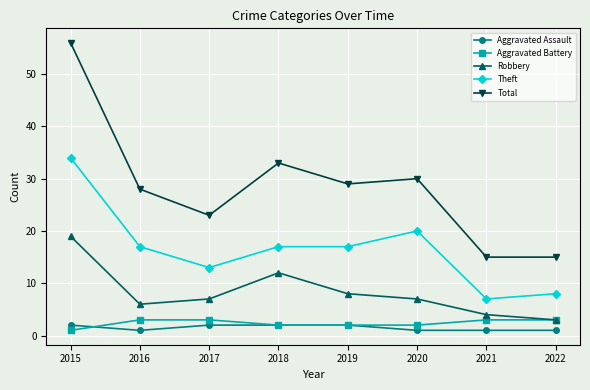

Reading left to right, list all the values displayed in this chart.

Aggravated Assault: 2015=2	2016=1	2017=2	2018=2	2019=2	2020=1	2021=1	2022=1
Aggravated Battery: 2015=1	2016=3	2017=3	2018=2	2019=2	2020=2	2021=3	2022=3
Robbery: 2015=19	2016=6	2017=7	2018=12	2019=8	2020=7	2021=4	2022=3
Theft: 2015=34	2016=17	2017=13	2018=17	2019=17	2020=20	2021=7	2022=8
Total: 2015=56	2016=28	2017=23	2018=33	2019=29	2020=30	2021=15	2022=15